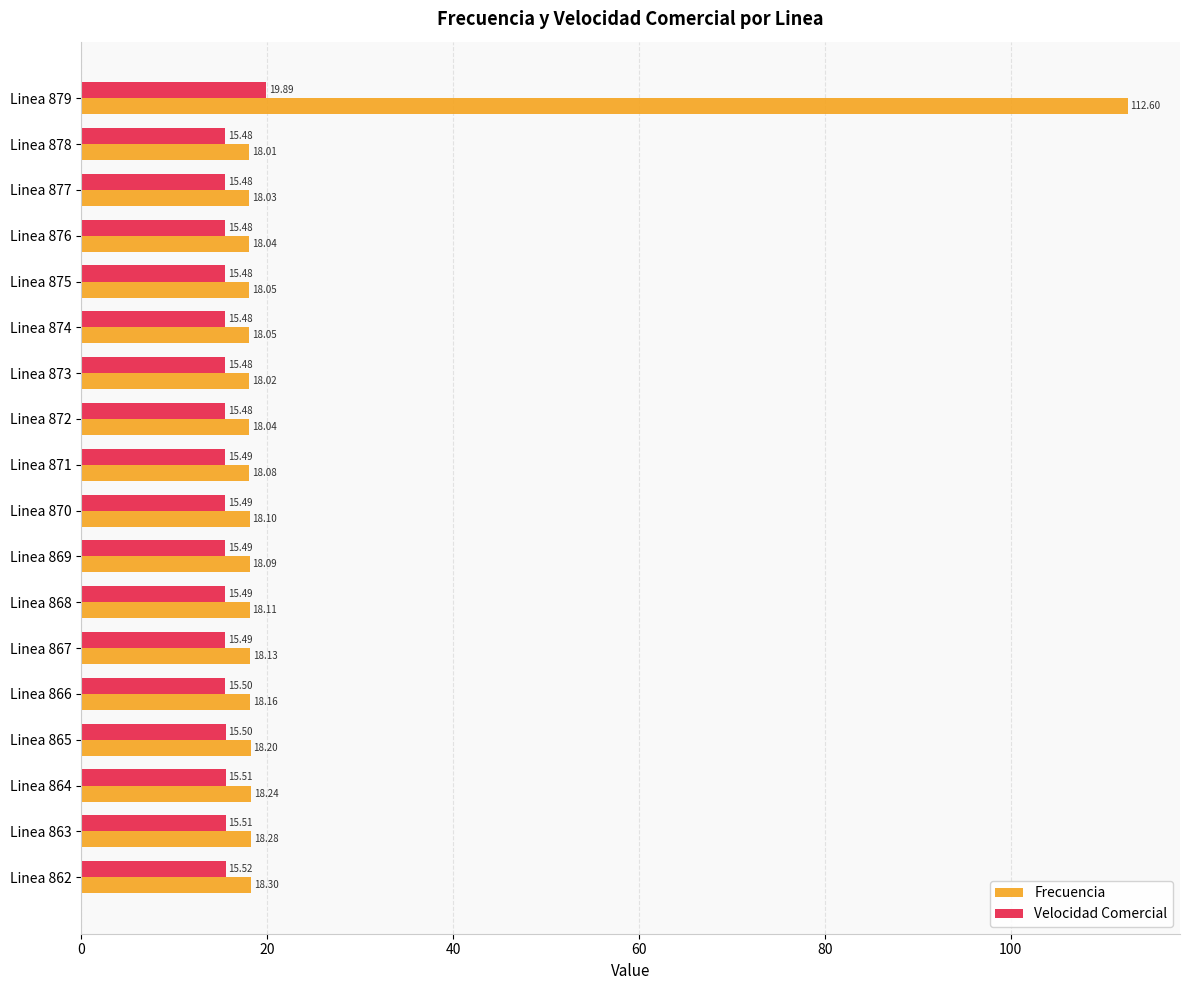

What are all the series names shown in the legend?

Frecuencia, Velocidad Comercial